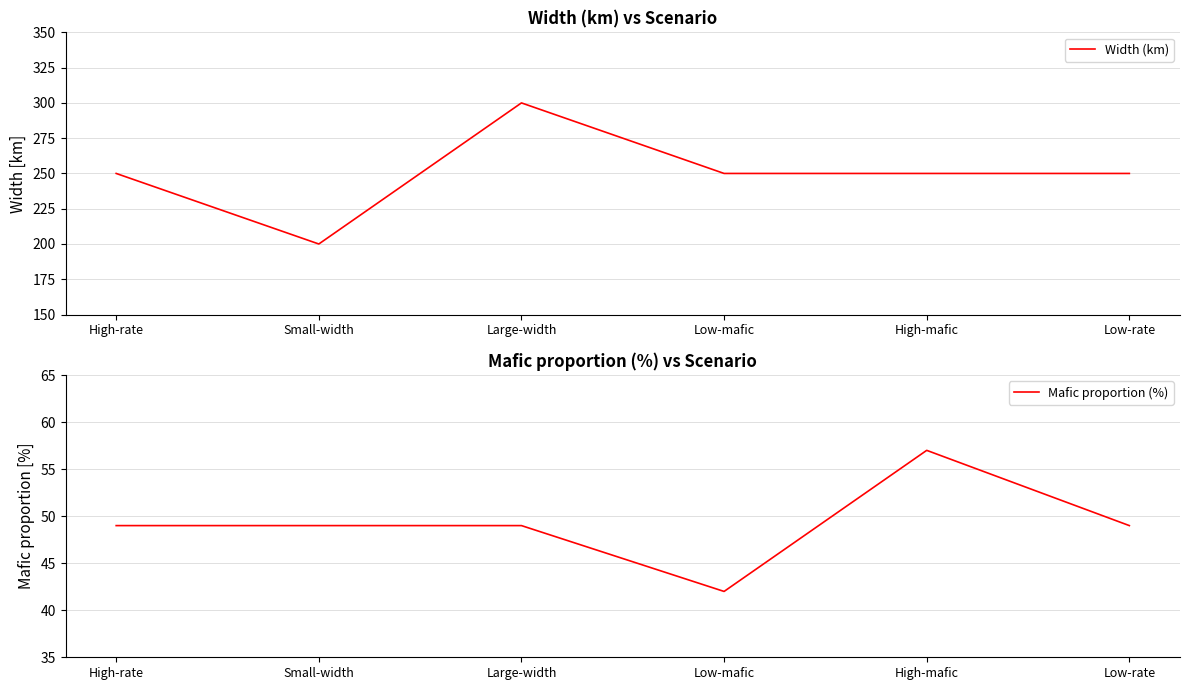

Where does the Width (km) series first go above 250?

Large-width